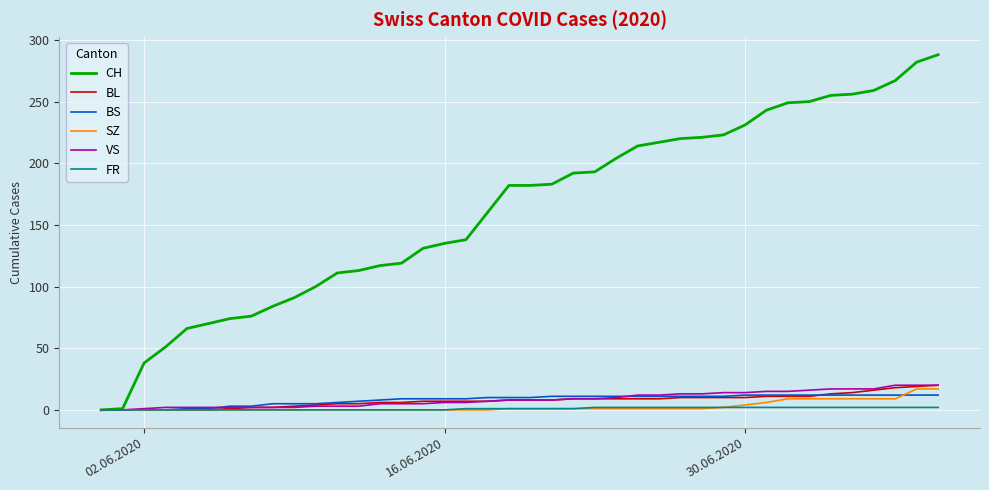

Which series has the widest spread of values?

CH